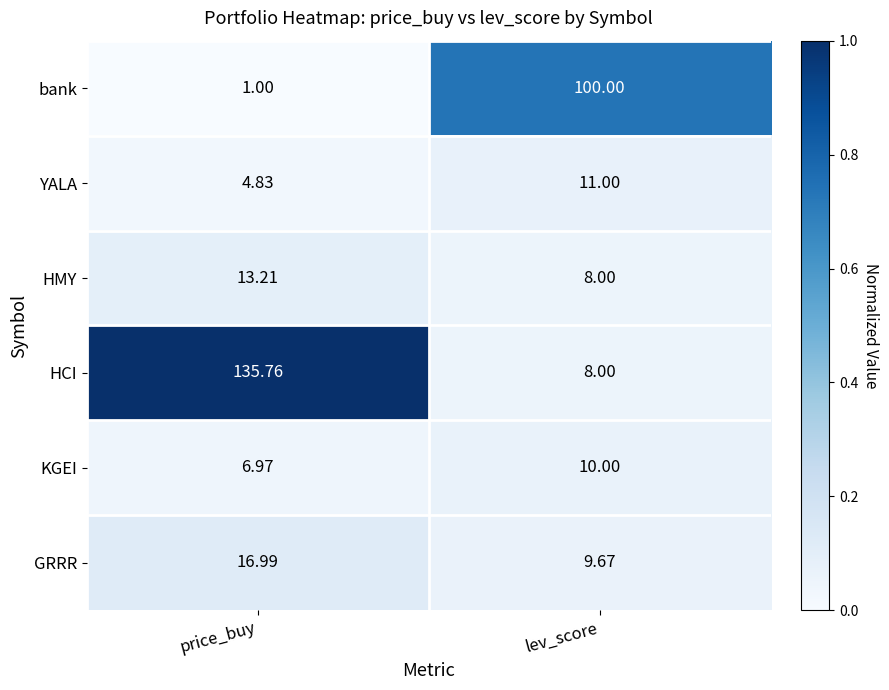

Which series has the largest total across all categories?

HCI